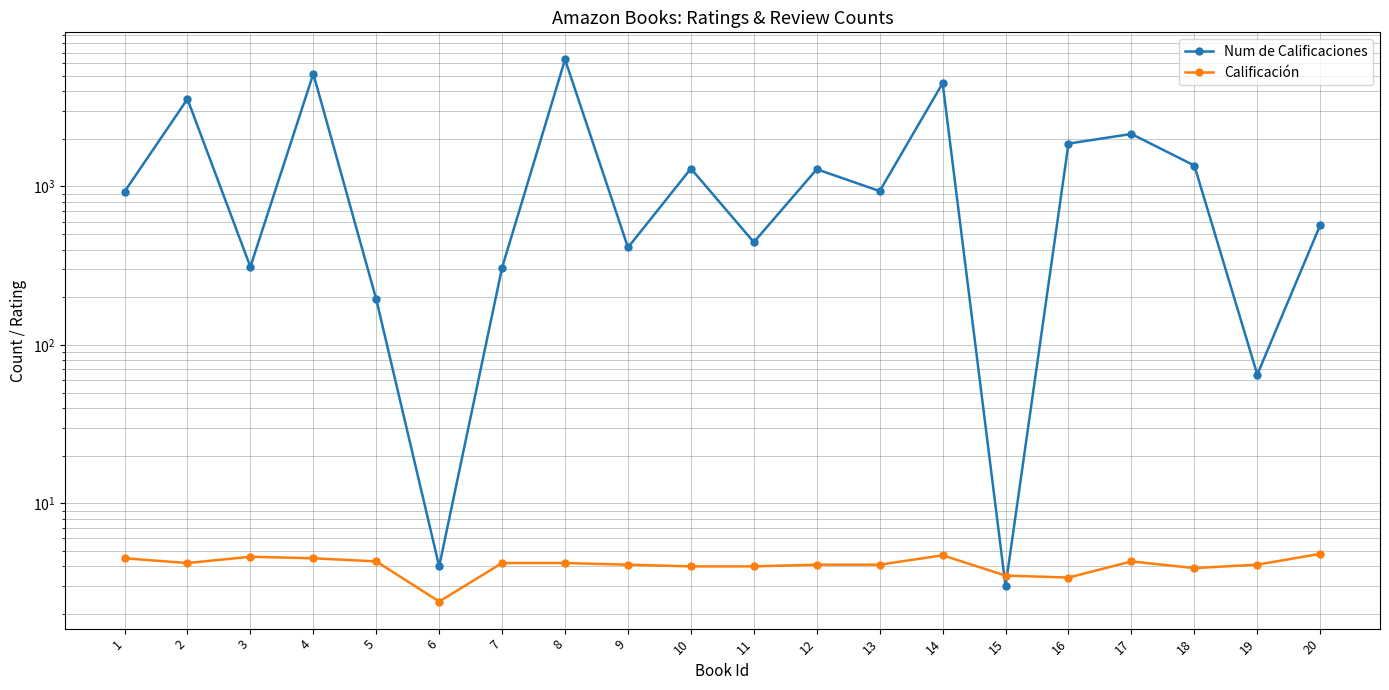

Between 2 and 17, which is larger?

2